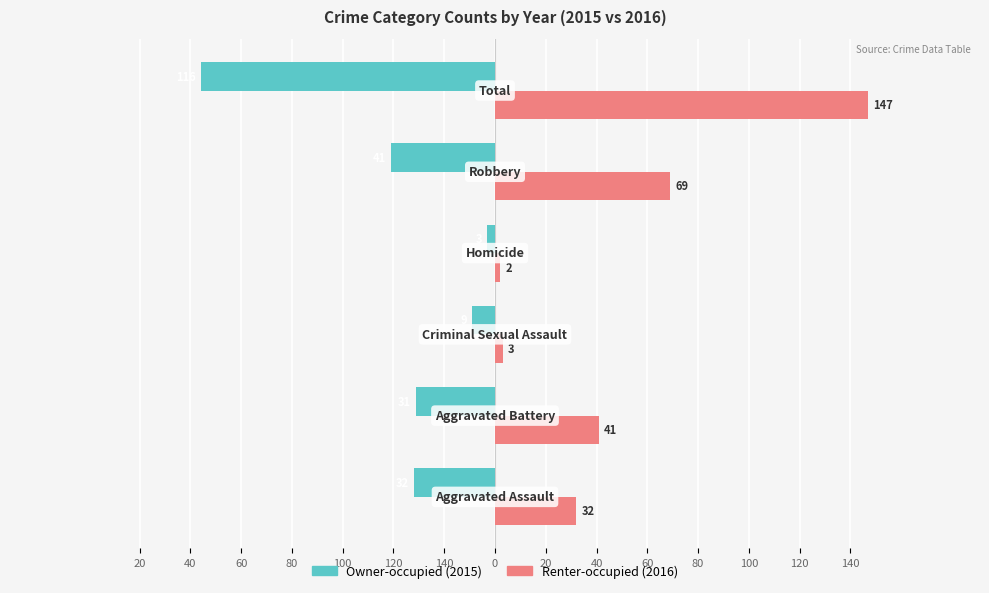

How many distinct data groups are displayed?

2